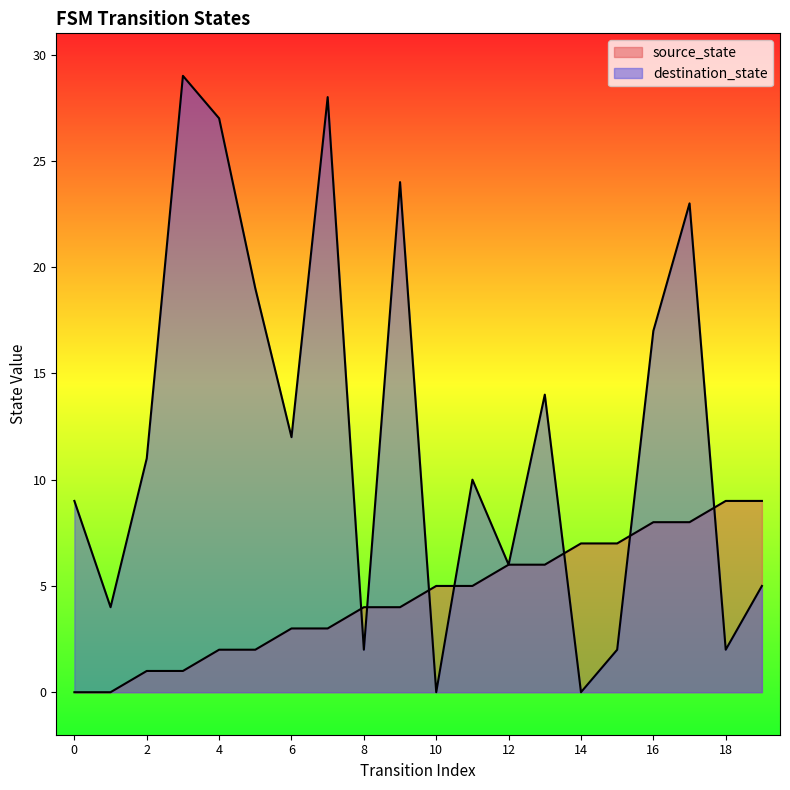

Count the source_state values in the range 2 to 7.

12